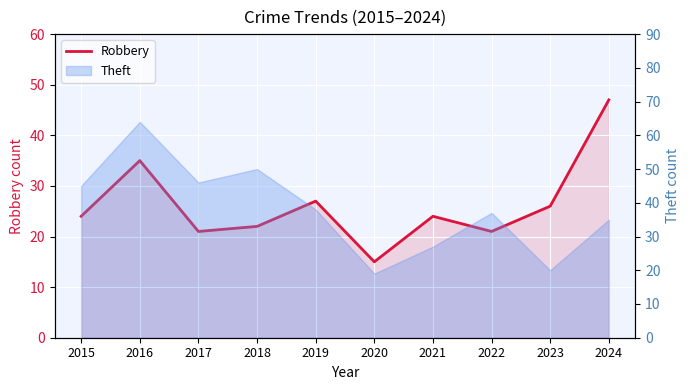

Reading left to right, extract all data points from this chart.

24	35	21	22	27	15	24	21	26	47